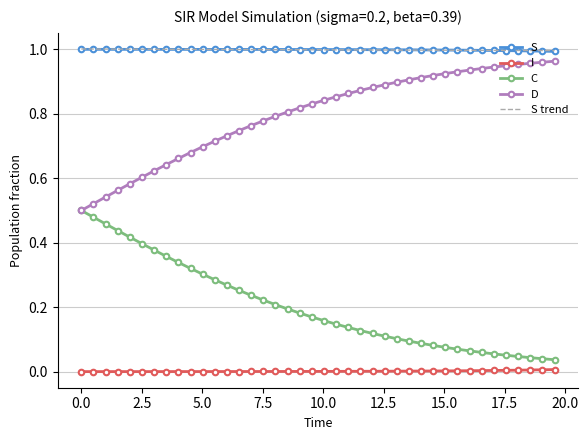

True or false: S and D intersect in this chart.

False